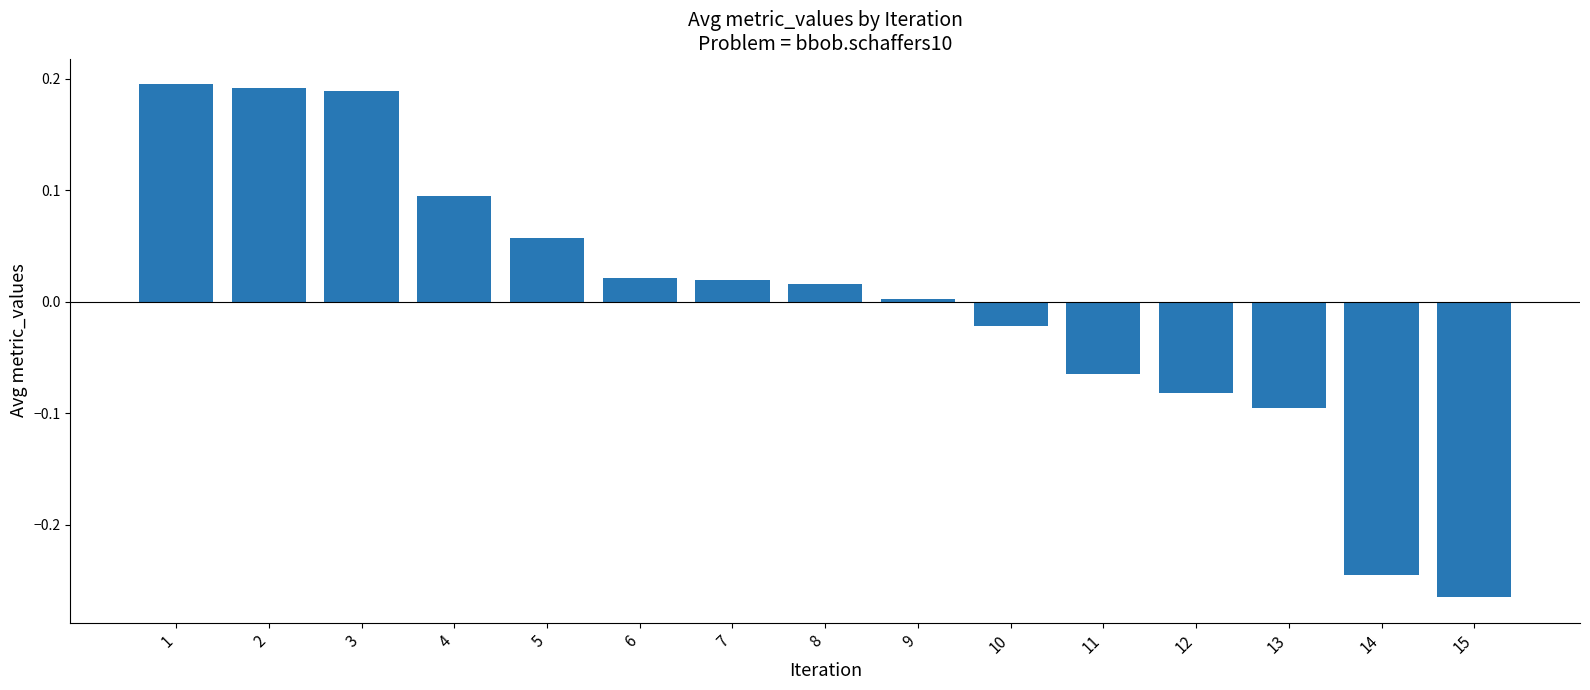

How many series are shown in this chart?

1